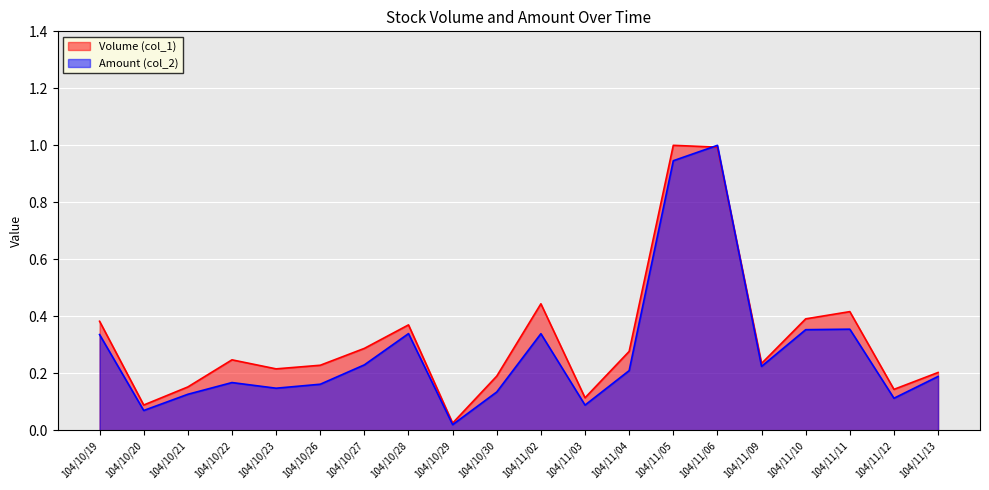

List the series in order of their overall mean, highest first.

Volume (col_1), Amount (col_2)